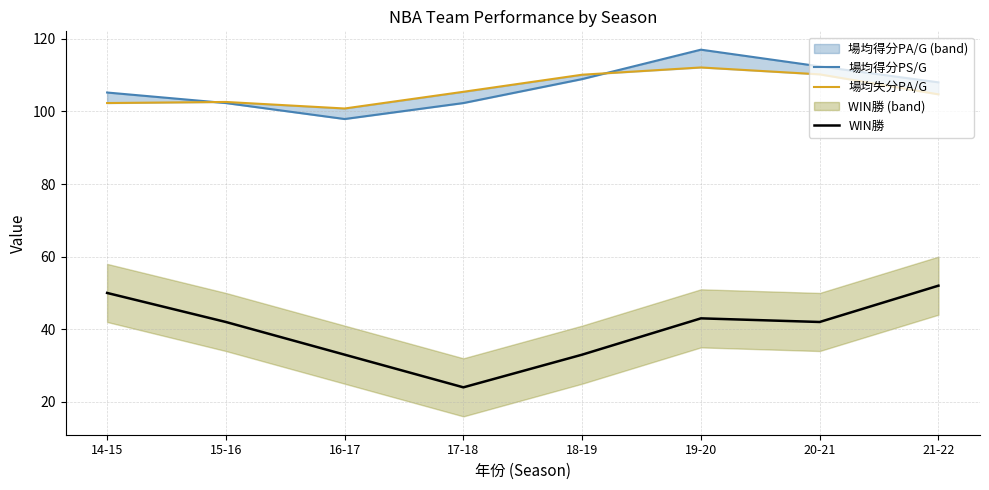

Which series has the largest total across all categories?

場均得分PS/G